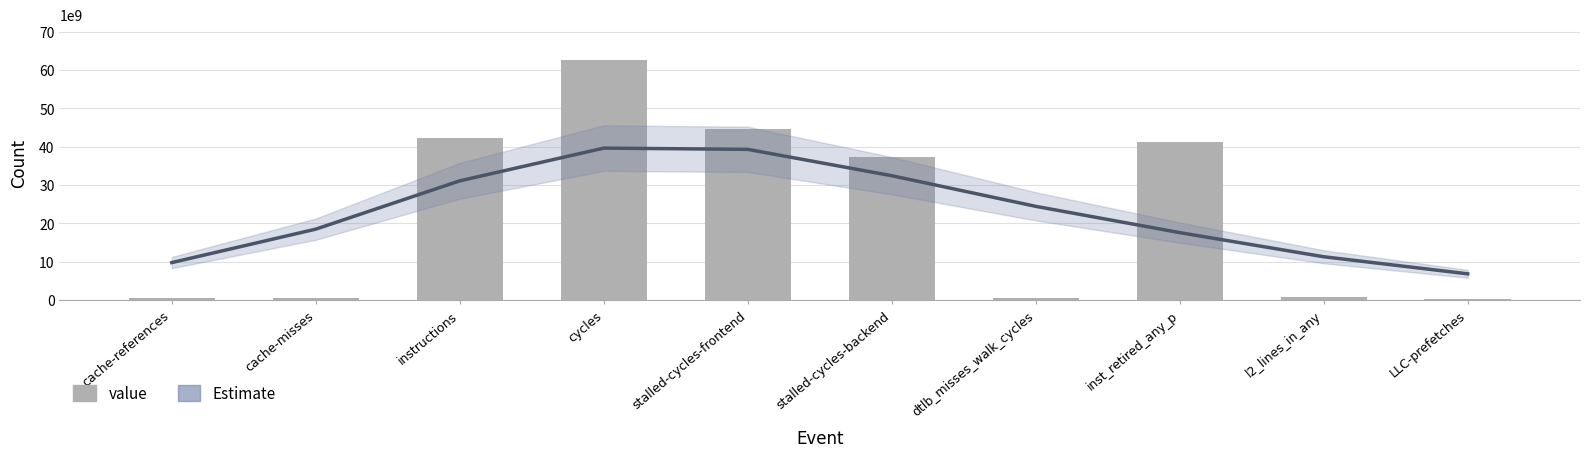

At how many categories does at least one series exceed 38225790196?

4